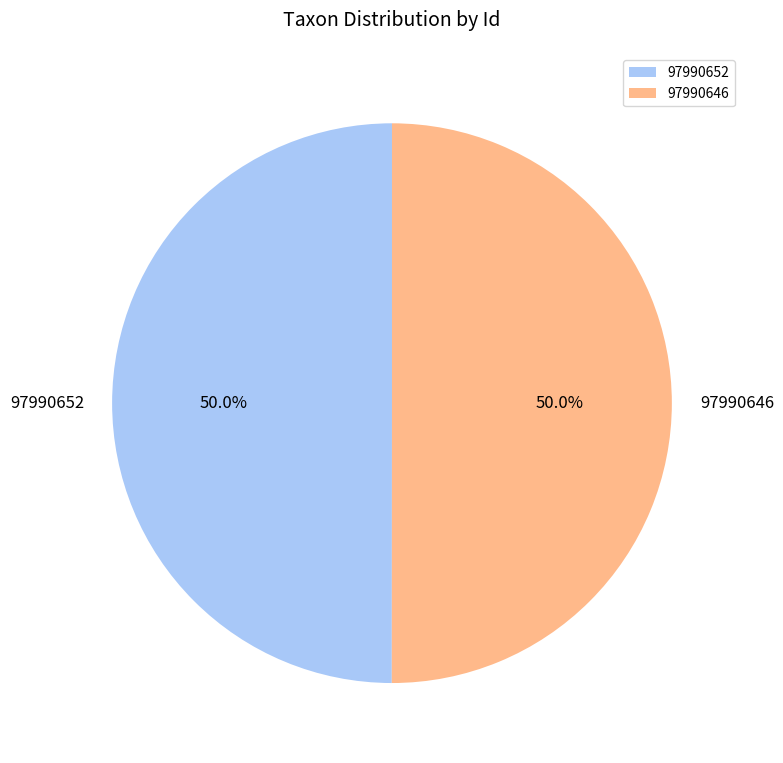

The 97990646 slice represents 50% of the pie. True or false?

True